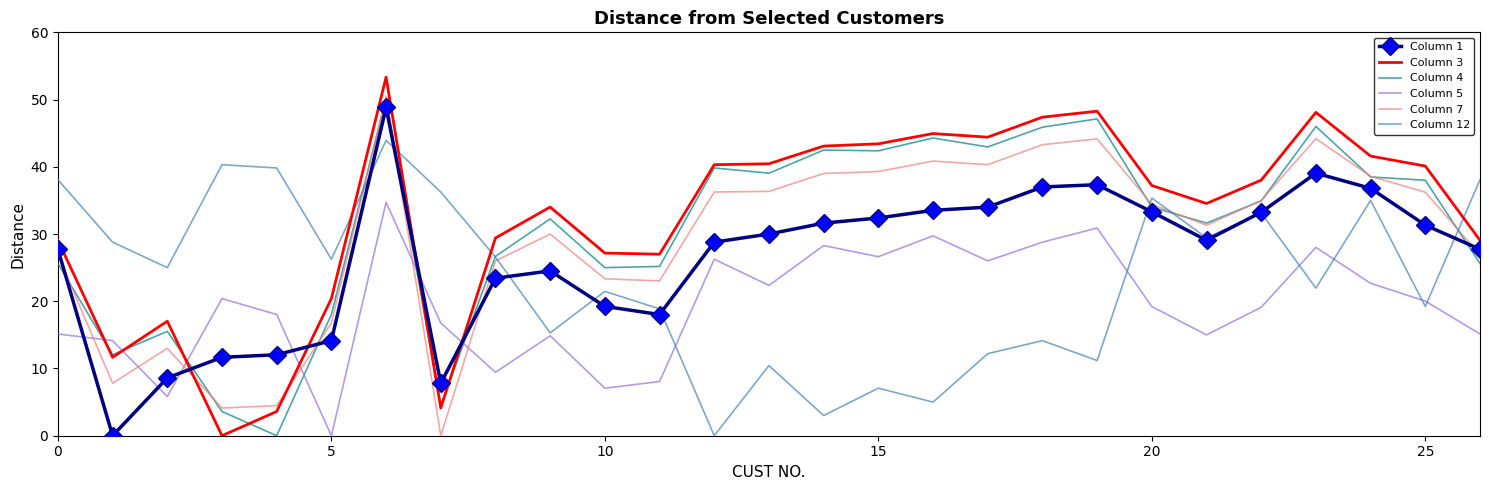

What is the average value of the Column 12 series?

23.6